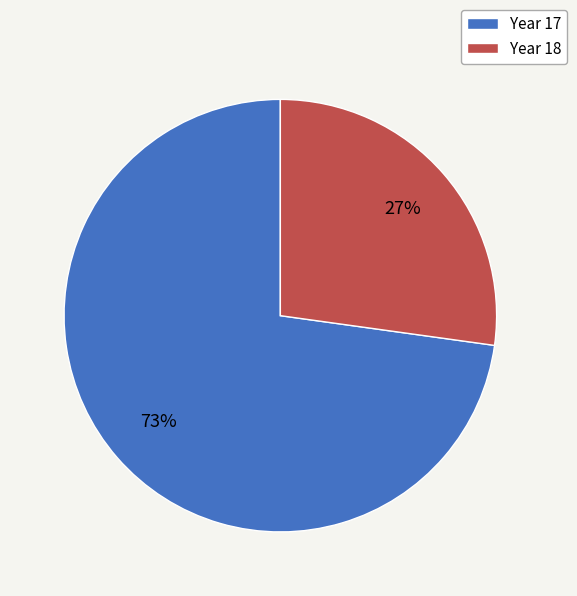

Count the number of slices in the pie.

2